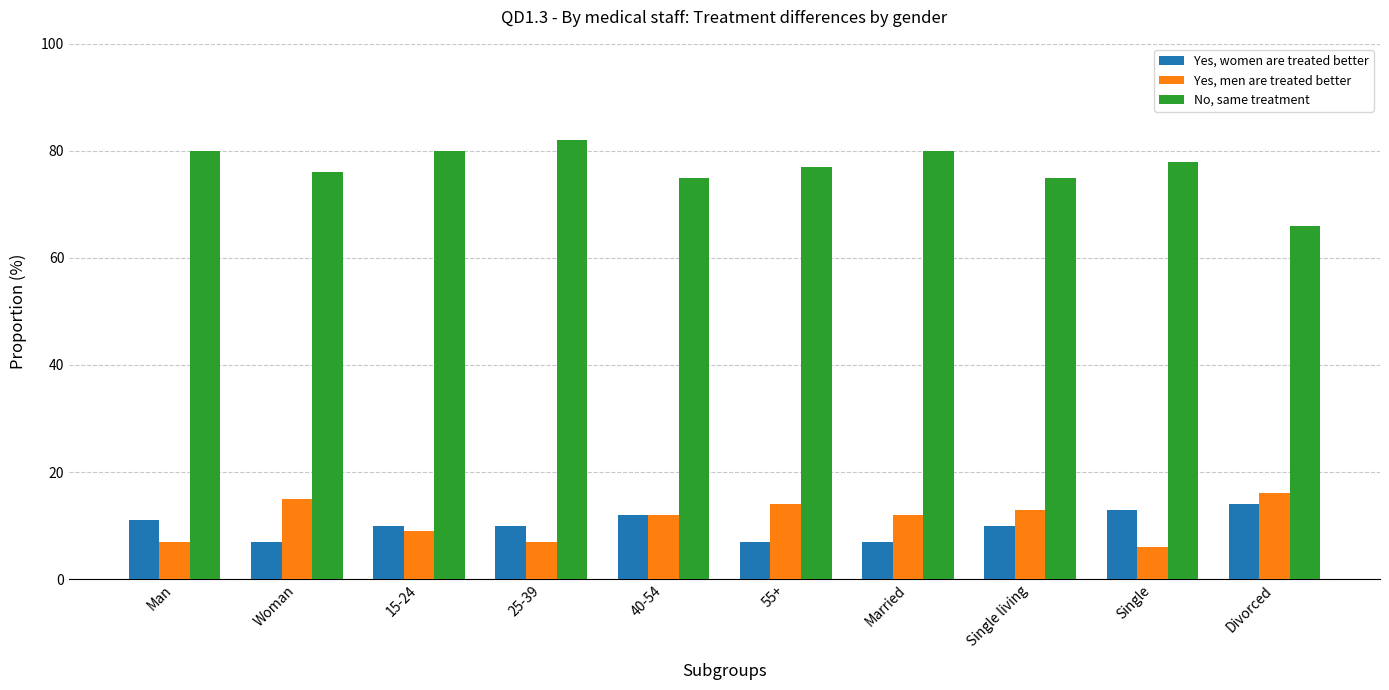

What is the value of the No, same treatment bar at the 3rd from the left?

80.0